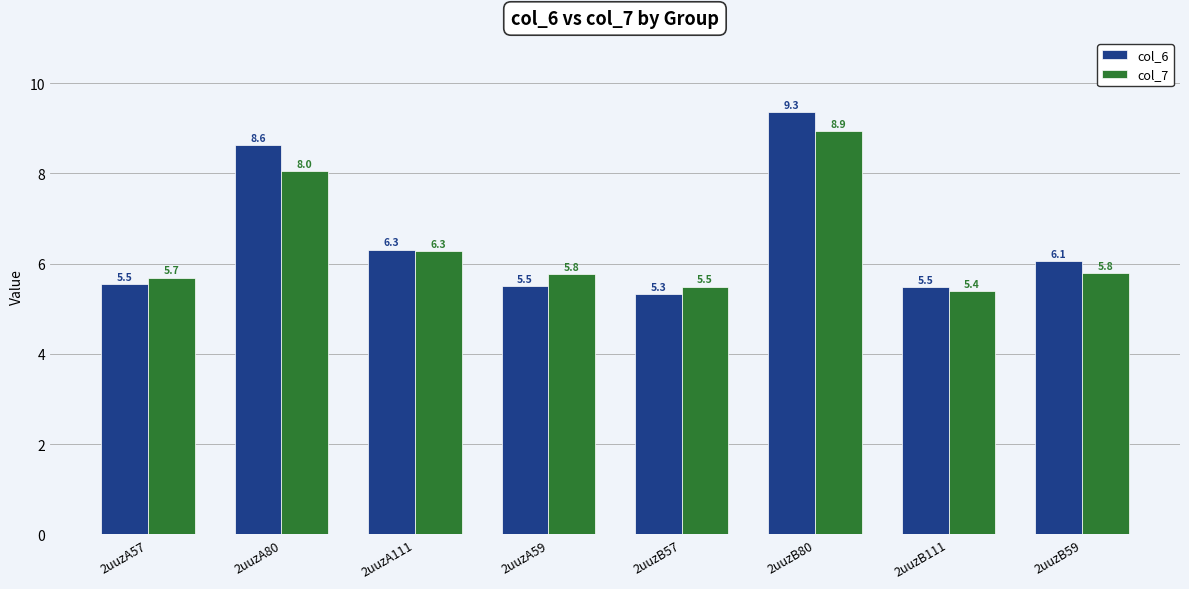

What is the highest value of the col_7 series?

8.9